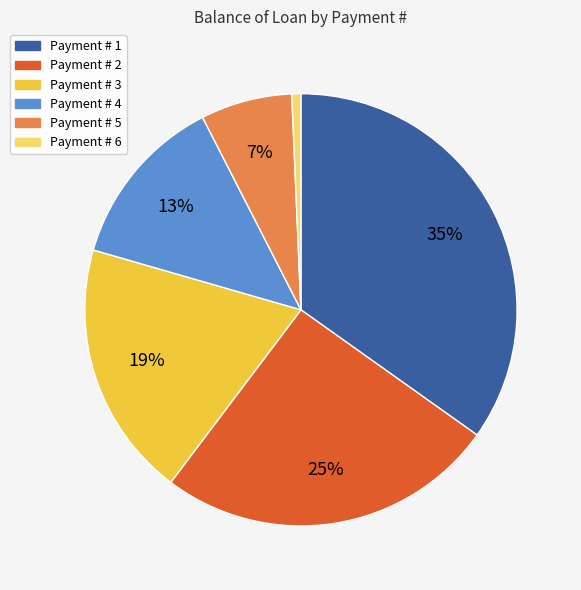

To the nearest percent, what is the difference between the largest and smallest slice percentages?

34%